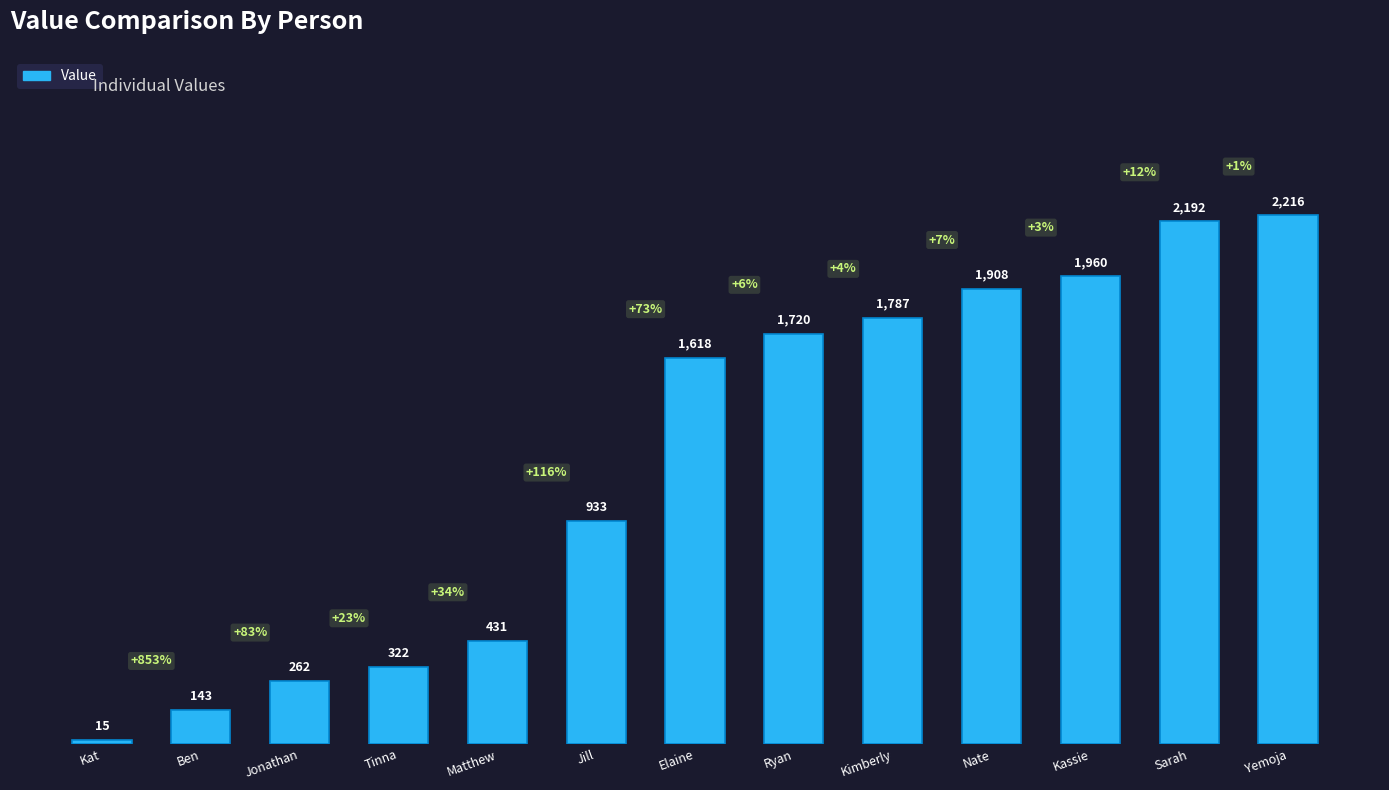

List the labels in order of value, largest first.

Yemoja, Sarah, Kassie, Nate, Kimberly, Ryan, Elaine, Jill, Matthew, Tinna, Jonathan, Ben, Kat